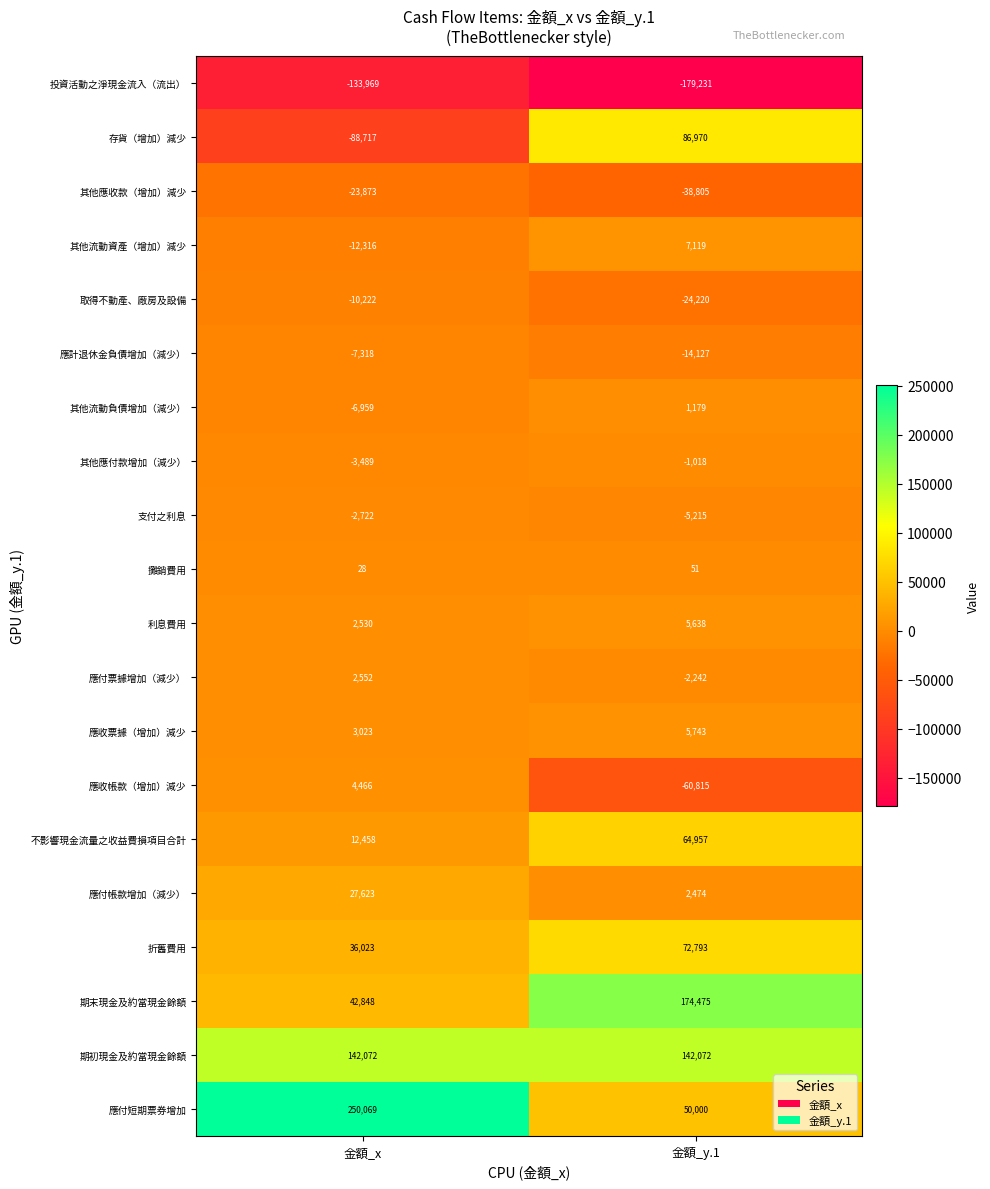

Rank the series at 金額_y.1 from lowest to highest value.

投資活動之淨現金流入（流出）, 應收帳款（增加）減少, 其他應收款（增加）減少, 取得不動產、廠房及設備, 應計退休金負債增加（減少）, 支付之利息, 應付票據增加（減少）, 其他應付款增加（減少）, 攤銷費用, 其他流動負債增加（減少）, 應付帳款增加（減少）, 利息費用, 應收票據（增加）減少, 其他流動資產（增加）減少, 應付短期票券增加, 不影響現金流量之收益費損項目合計, 折舊費用, 存貨（增加）減少, 期初現金及約當現金餘額, 期末現金及約當現金餘額